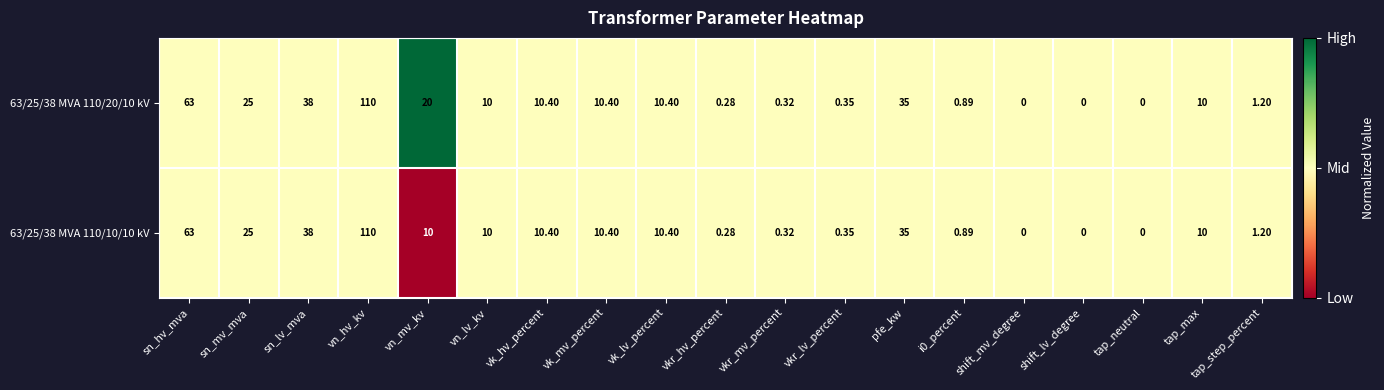

At which label does 63/25/38 MVA 110/10/10 kV reach its peak?

vn_hv_kv